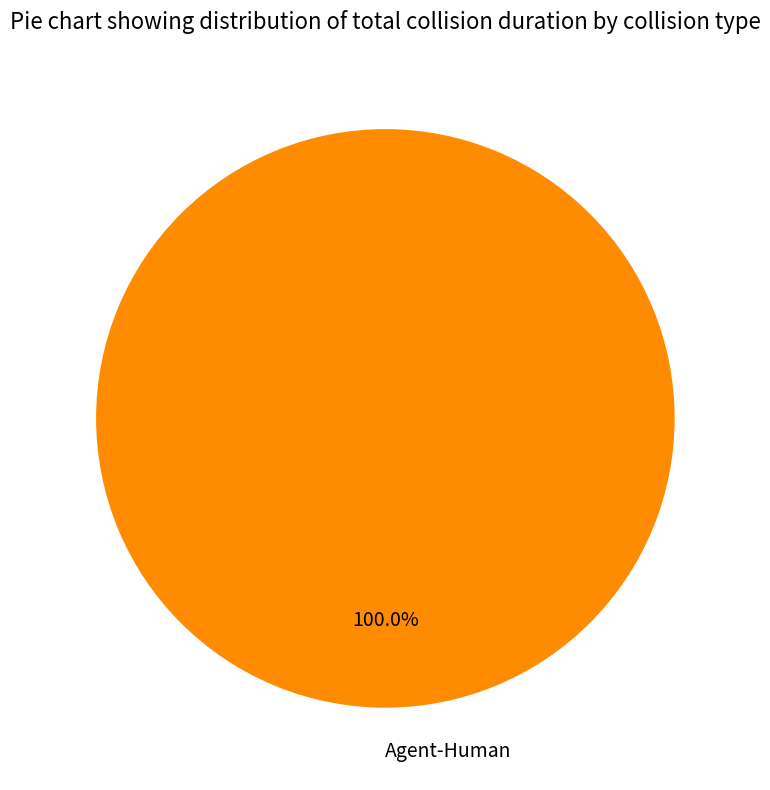

Rank the categories by value from highest to lowest.

Agent-Human